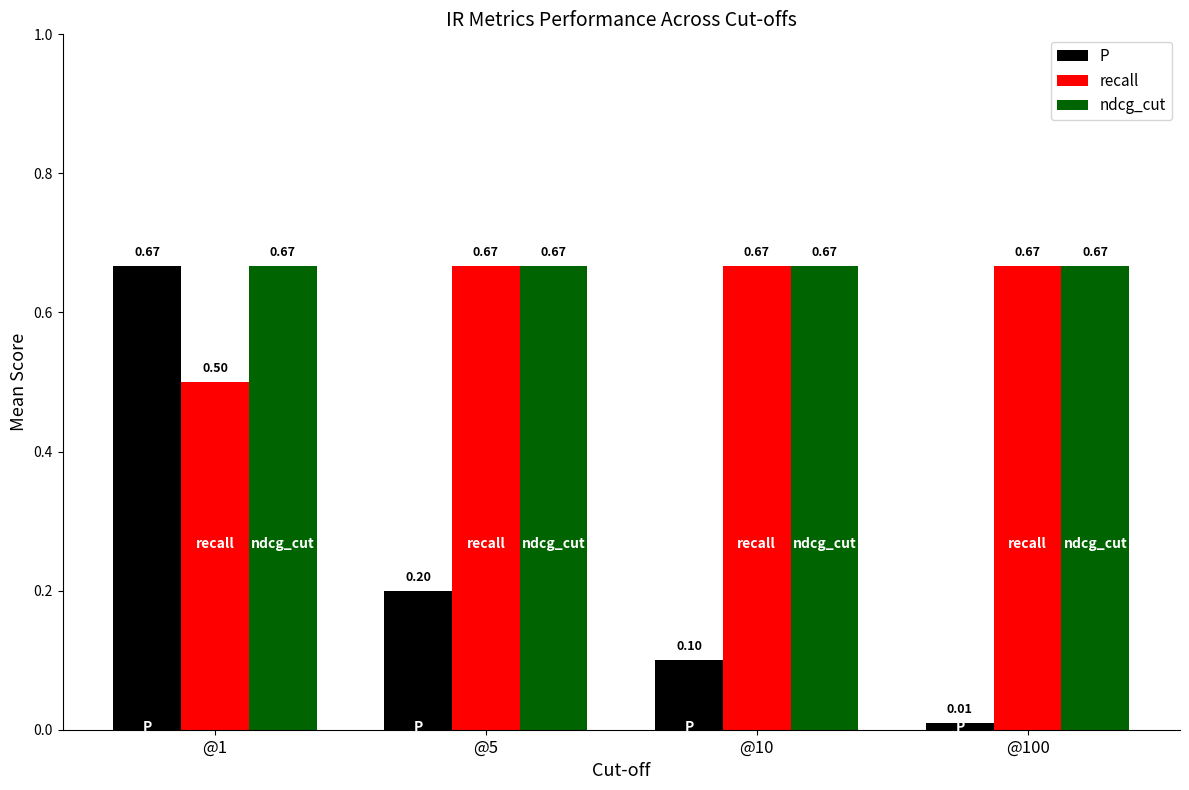

Count the number of data series in this chart.

3